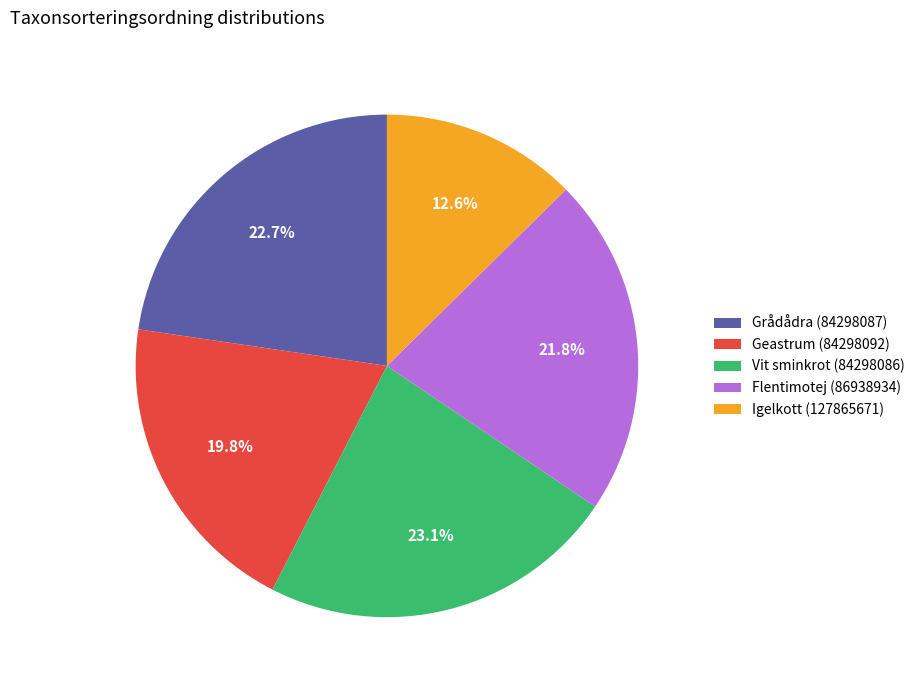

Between Geastrum (84298092) and Grådådra (84298087), which is larger?

Grådådra (84298087)